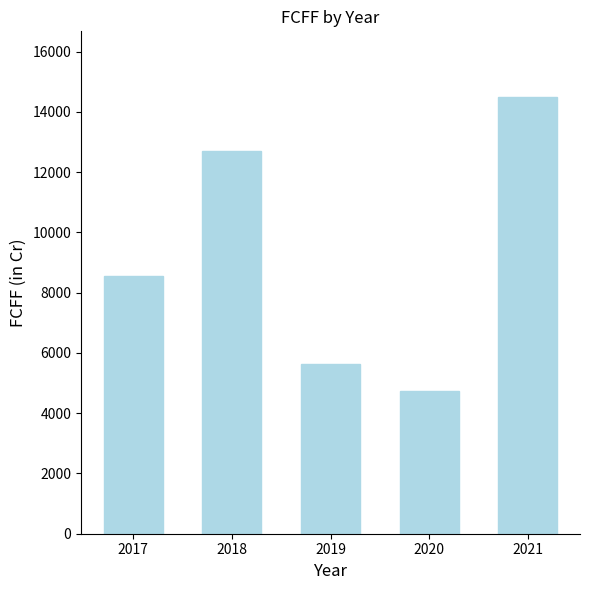

How many values are below 8563?

2